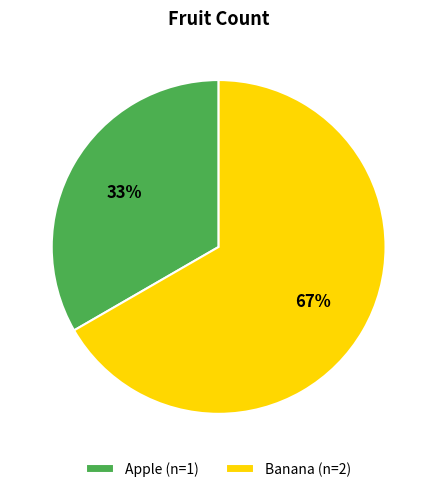

Which slice is the largest?

Banana